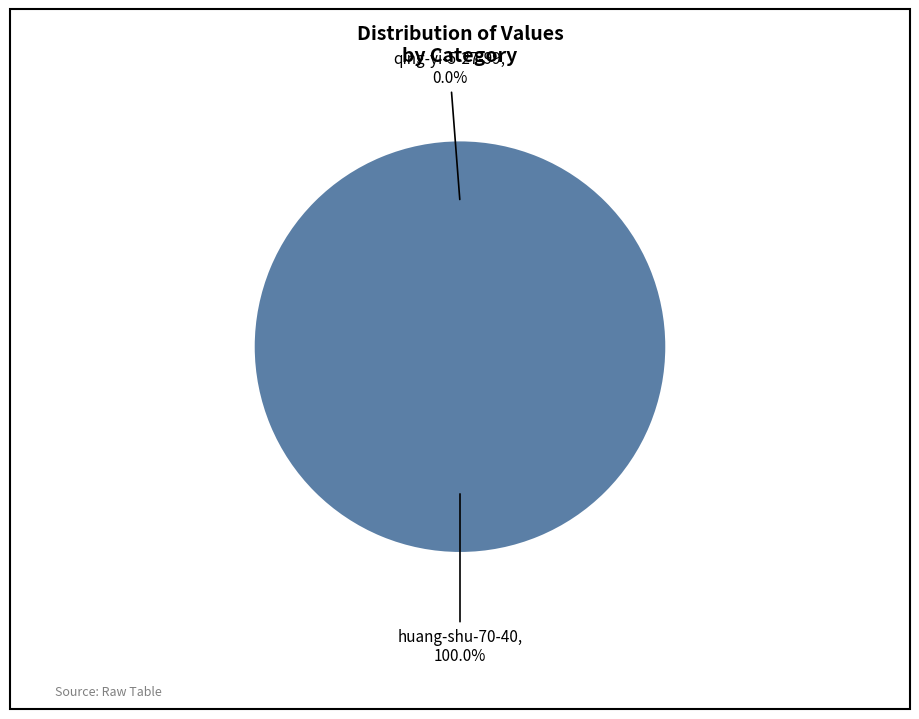

How many segments does this pie chart have?

2